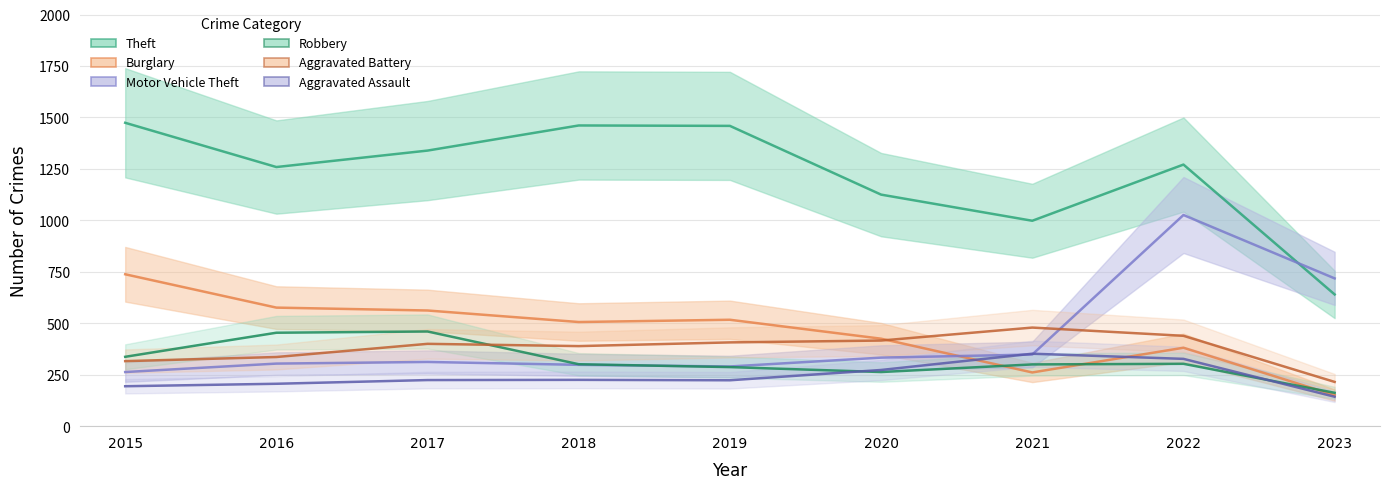

The value of Theft at 2019 is 880. True or false?

False